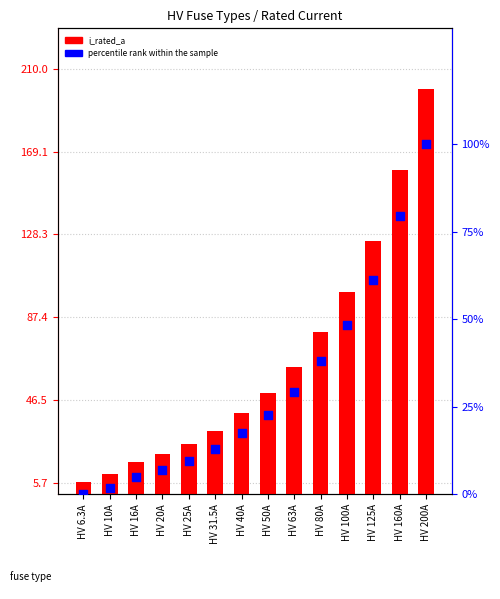

Which series reaches the minimum Y coordinate?

percentile rank within the sample